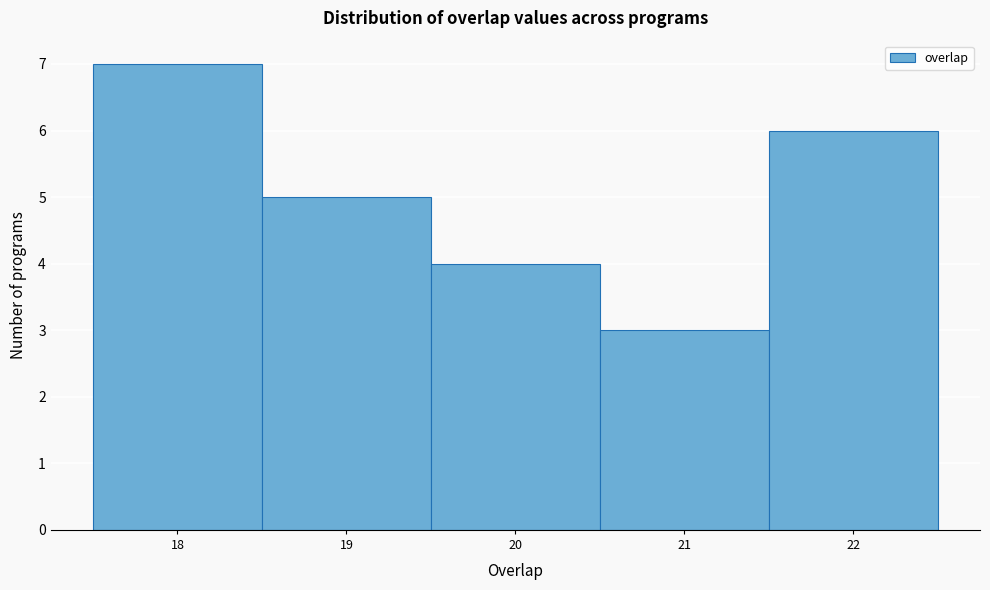

Which range on the x-axis has the tallest bar?

17.5 to 18.5